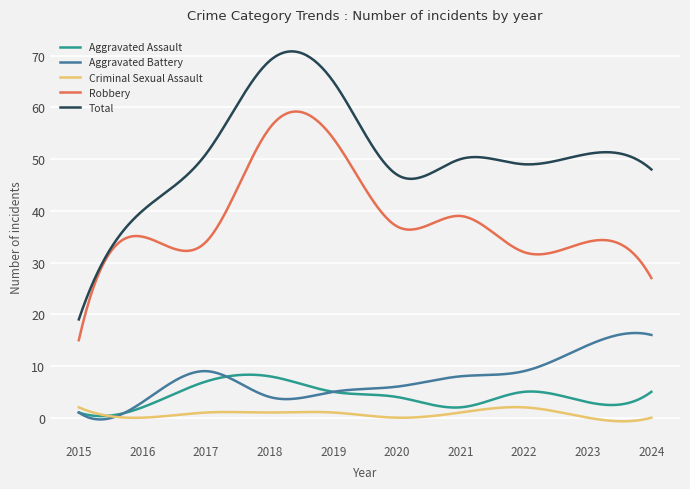

Rank the series by their maximum value, from highest to lowest.

Total, Robbery, Aggravated Battery, Aggravated Assault, Criminal Sexual Assault